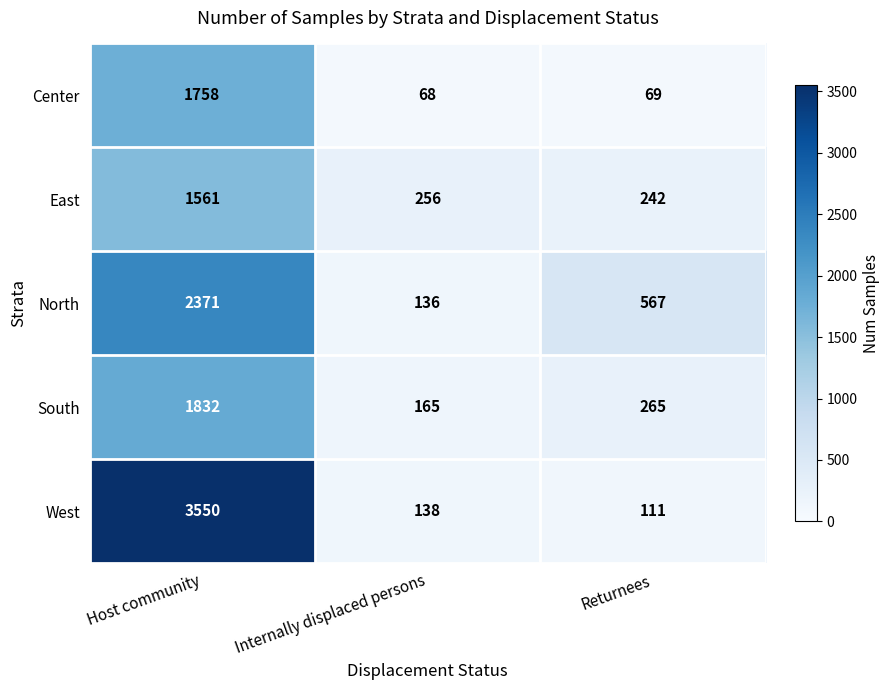

At which label does North first exceed 567?

Host community